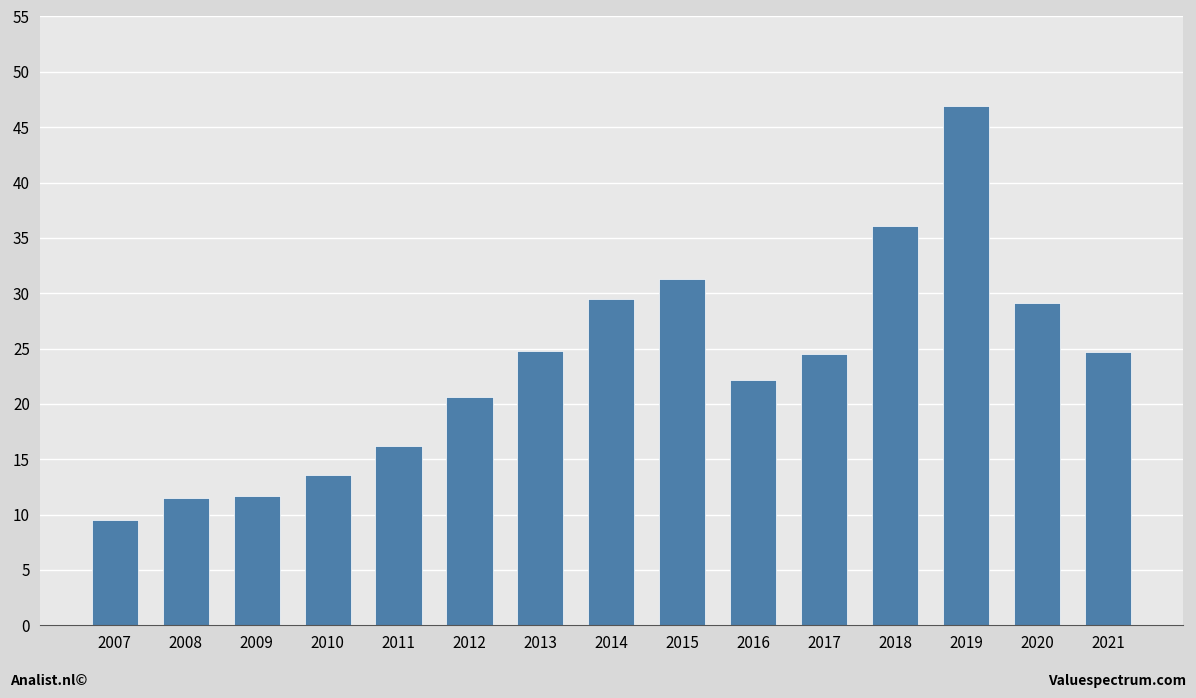

Which has a higher value, 2020 or 2015?

2015